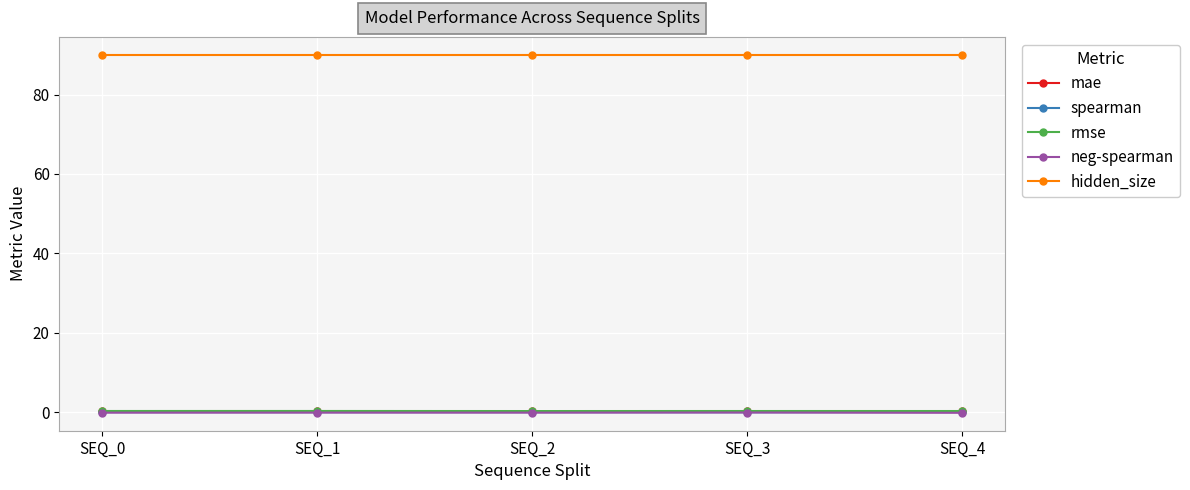

True or false: rmse and hidden_size intersect in this chart.

False